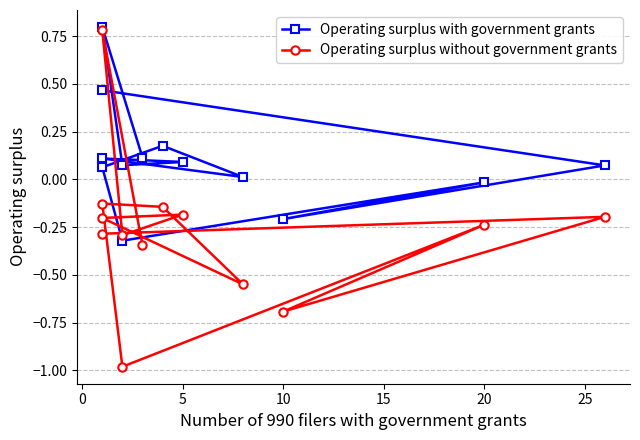

What is the sum of all Operating surplus with government grants values?

1.4